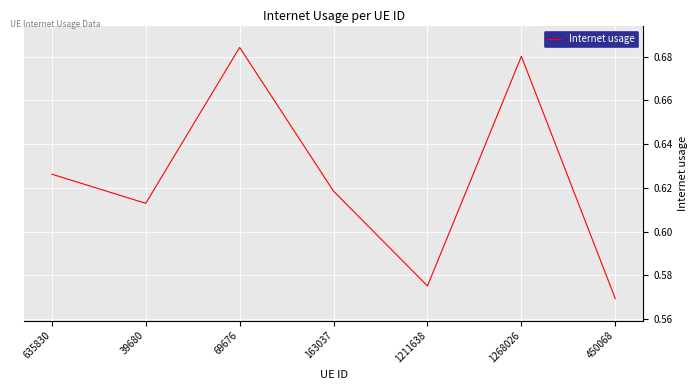

Which label corresponds to the largest value in the chart?

69676